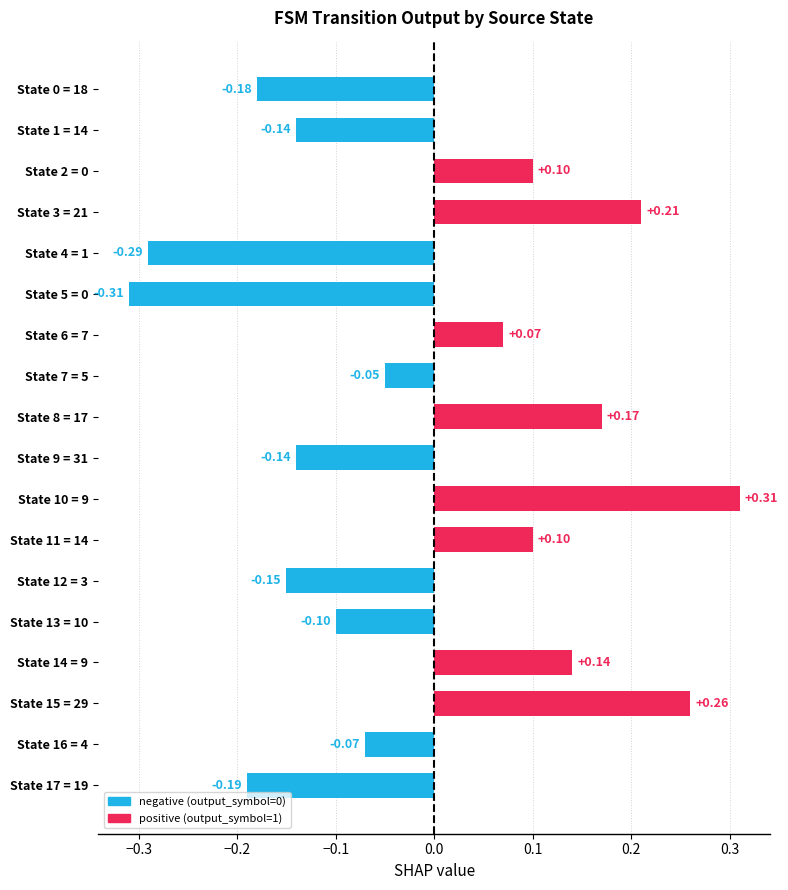

Between State 7 = 5 and State 15 = 29, which is larger?

State 15 = 29